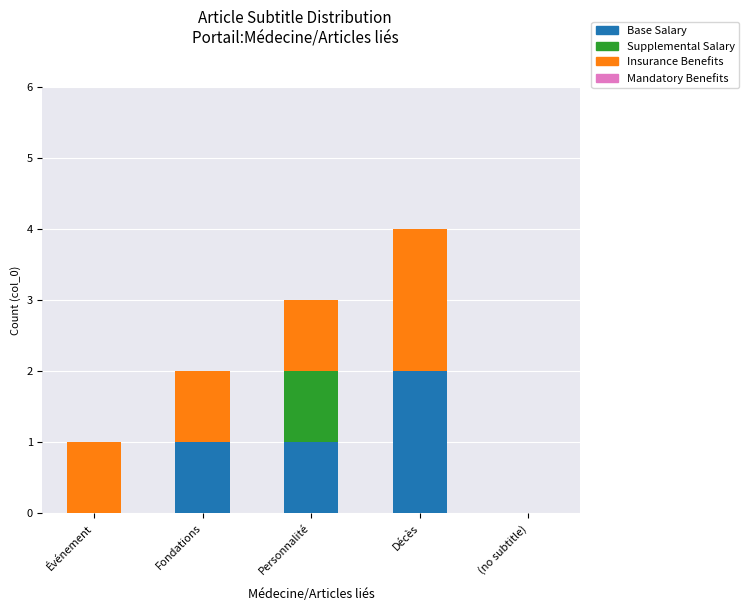

How many series are shown in this chart?

3